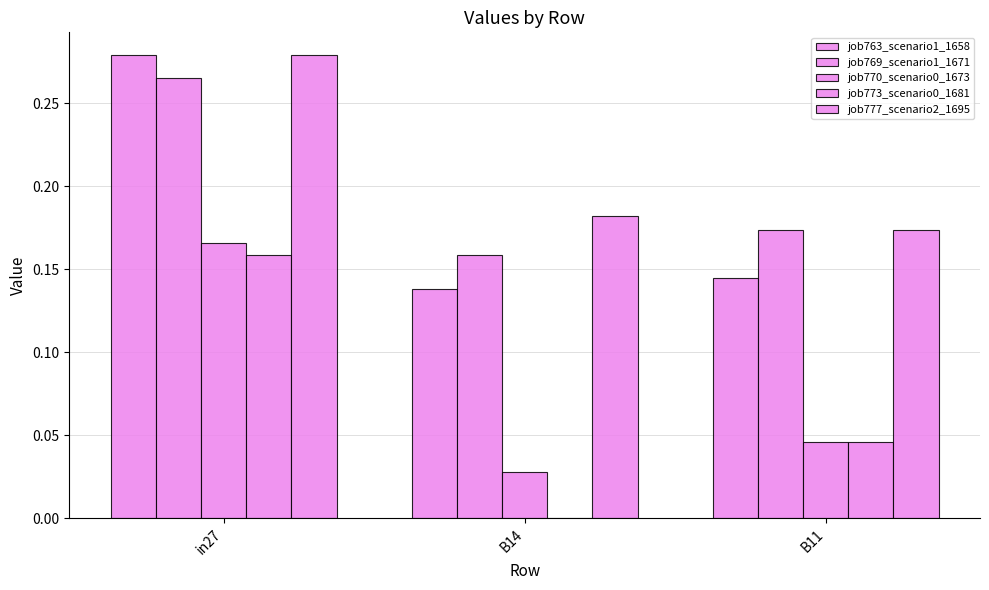

The value of job763_scenario1_1658 at B11 is 0.1. True or false?

True